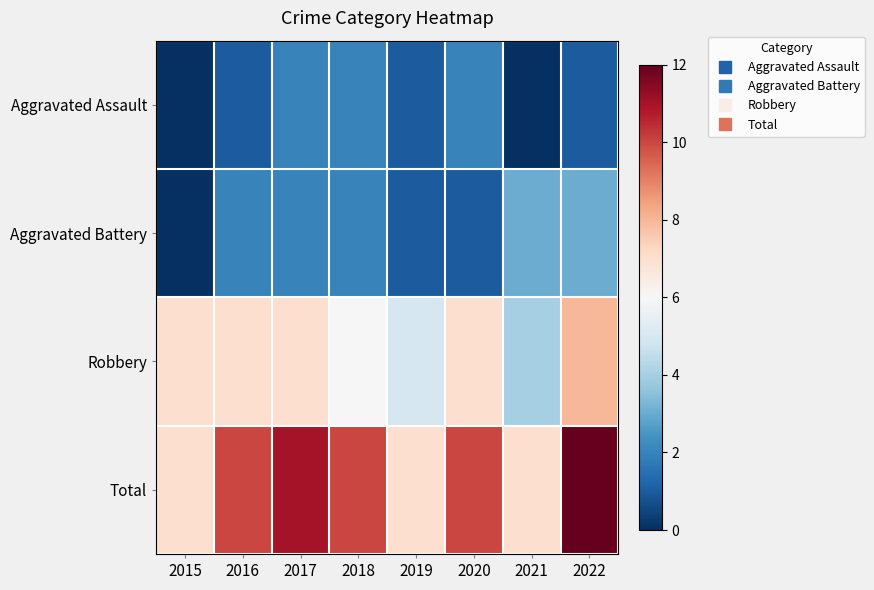

Reading left to right, what are all the values shown in this chart?

Aggravated Assault: 2015=0	2016=1	2017=2	2018=2	2019=1	2020=2	2021=0	2022=1
Aggravated Battery: 2015=0	2016=2	2017=2	2018=2	2019=1	2020=1	2021=3	2022=3
Robbery: 2015=7	2016=7	2017=7	2018=6	2019=5	2020=7	2021=4	2022=8
Total: 2015=7	2016=10	2017=11	2018=10	2019=7	2020=10	2021=7	2022=12